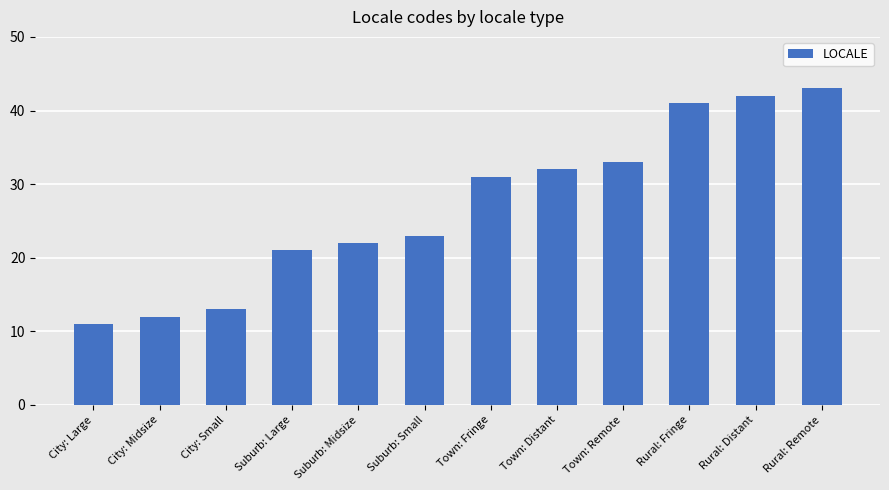

Reading left to right, list all the values displayed in this chart.

City: Large=11	City: Midsize=12	City: Small=13	Suburb: Large=21	Suburb: Midsize=22	Suburb: Small=23	Town: Fringe=31	Town: Distant=32	Town: Remote=33	Rural: Fringe=41	Rural: Distant=42	Rural: Remote=43